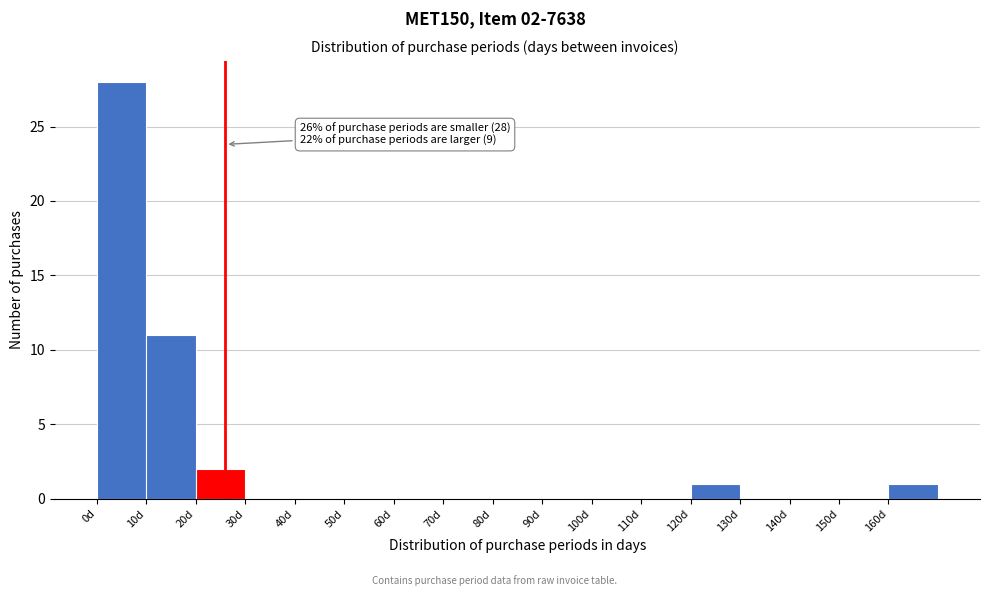

Over which range of the x-axis is the bar tallest?

0 to 10